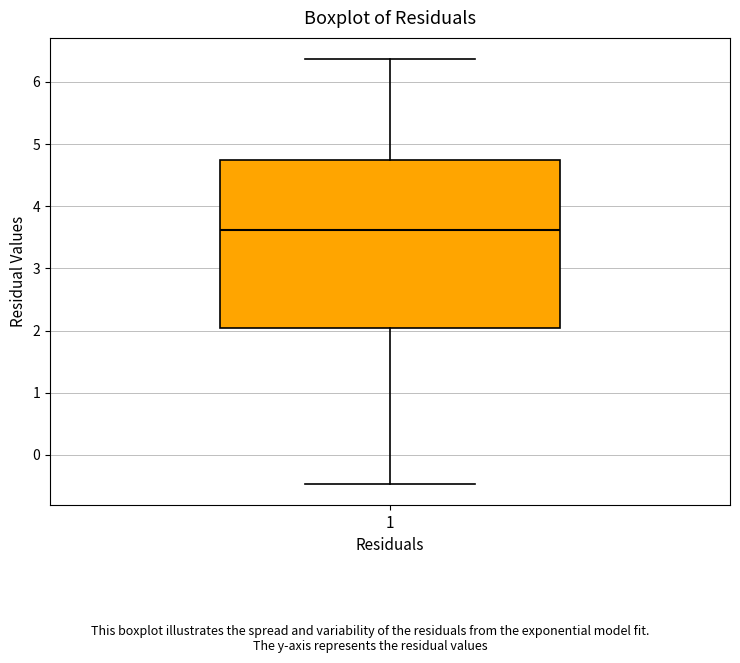

Transcribe this box plot: give where the median line is, the range the box spans, and where the two whiskers end, as read against the y-axis. The values are not printed on the chart, so give them approximately, as read against the axis.

median 3.6, box 2.0 to 4.7, whiskers -0.5 to 6.4